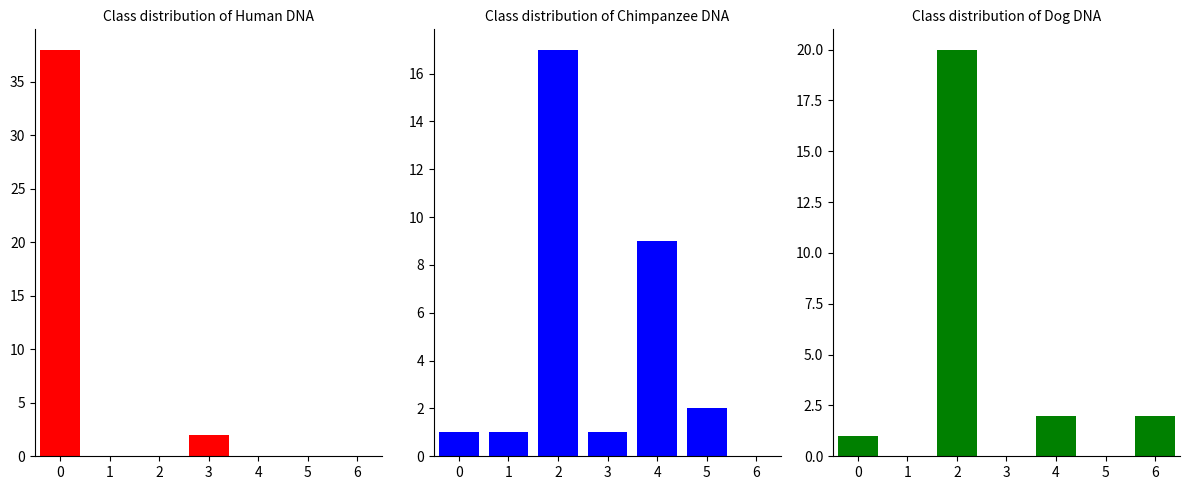

Which series has the widest spread of values?

Exclusion Radius